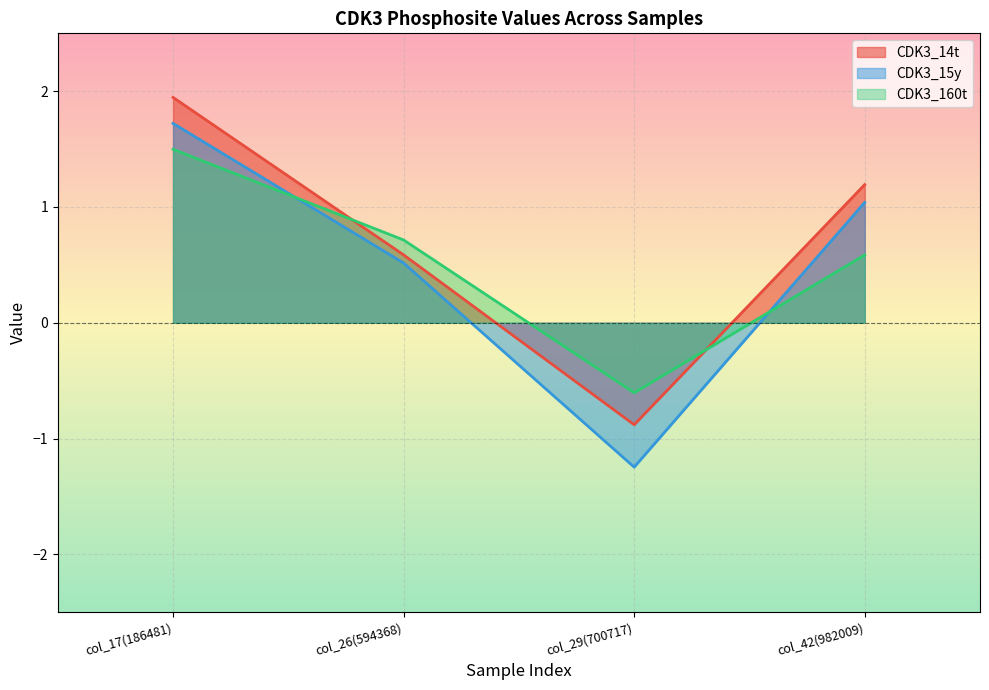

True or false: CDK3_14t and CDK3_15y cross at least once.

False